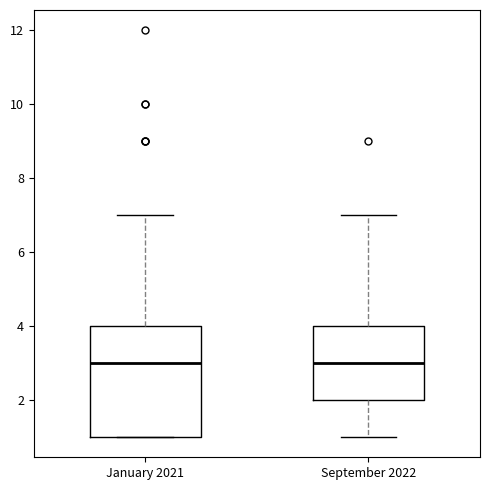

Reading left to right, transcribe this box plot: for each box, give where its median line is, the range the box spans, and where its two whiskers end, as read against the y-axis. The values are not printed on the chart, so give them approximately, as read against the axis.

January 2021: median 3, box 1 to 4, whiskers 1 to 7
September 2022: median 3, box 2 to 4, whiskers 1 to 7